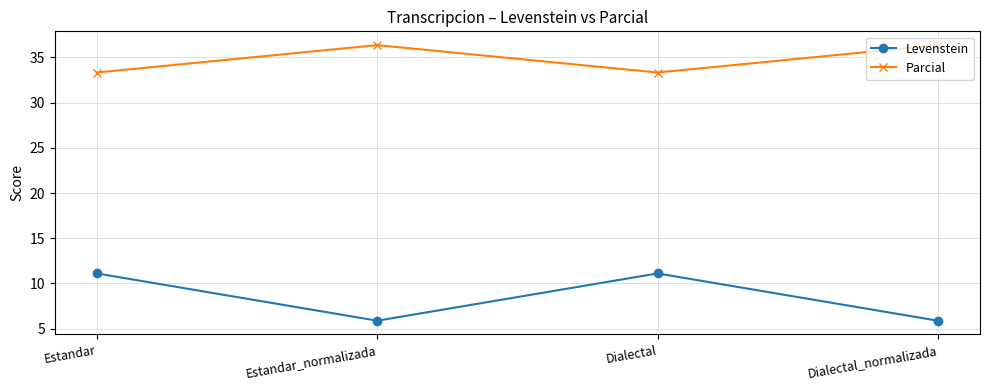

Rank the series by their maximum value, from lowest to highest.

Levenstein, Parcial